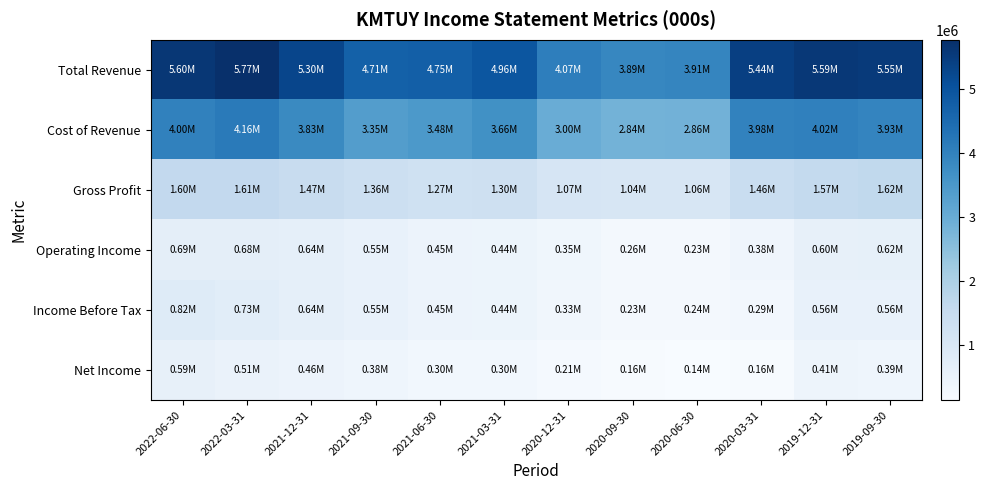

Reading right to left, what are all the values shown in this chart?

Total Revenue: 2019-09-30=5548200	2019-12-31=5593100	2020-03-31=5439500	2020-06-30=3913000	2020-09-30=3887100	2020-12-31=4072500	2021-03-31=4956600	2021-06-30=4751800	2021-09-30=4714200	2021-12-31=5301600	2022-03-31=5773400	2022-06-30=5598700
Cost of Revenue: 2019-09-30=3933000	2019-12-31=4023200	2020-03-31=3983000	2020-06-30=2855200	2020-09-30=2844100	2020-12-31=2999800	2021-03-31=3660600	2021-06-30=3482300	2021-09-30=3353300	2021-12-31=3829500	2022-03-31=4161500	2022-06-30=3997800
Gross Profit: 2019-09-30=1615200	2019-12-31=1569900	2020-03-31=1456500	2020-06-30=1057800	2020-09-30=1043000	2020-12-31=1072700	2021-03-31=1296000	2021-06-30=1269400	2021-09-30=1360800	2021-12-31=1472100	2022-03-31=1611900	2022-06-30=1600900
Operating Income: 2019-09-30=617800	2019-12-31=599900	2020-03-31=377800	2020-06-30=229600	2020-09-30=260400	2020-12-31=345900	2021-03-31=438300	2021-06-30=452600	2021-09-30=546300	2021-12-31=641200	2022-03-31=683500	2022-06-30=685800
Income Before Tax: 2019-09-30=563400	2019-12-31=562200	2020-03-31=292400	2020-06-30=243100	2020-09-30=234000	2020-12-31=328600	2021-03-31=435500	2021-06-30=450500	2021-09-30=550200	2021-12-31=643600	2022-03-31=734900	2022-06-30=824400
Net Income: 2019-09-30=391400	2019-12-31=411800	2020-03-31=163700	2020-06-30=138600	2020-09-30=163900	2020-12-31=210200	2021-03-31=295100	2021-06-30=299700	2021-09-30=383000	2021-12-31=457100	2022-03-31=508900	2022-06-30=589700